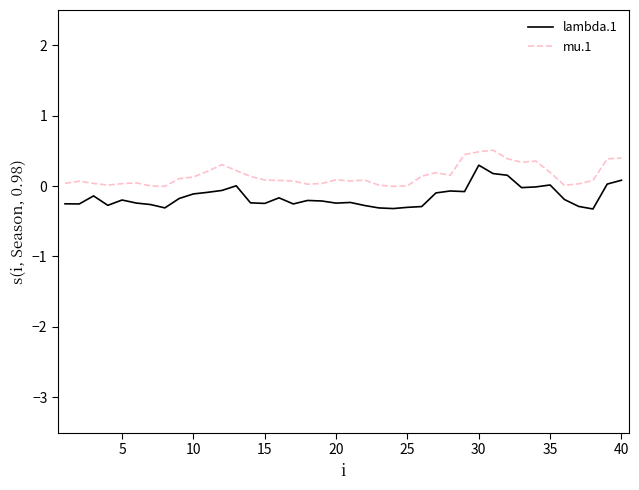

True or false: lambda.1 and mu.1 cross at least once.

False